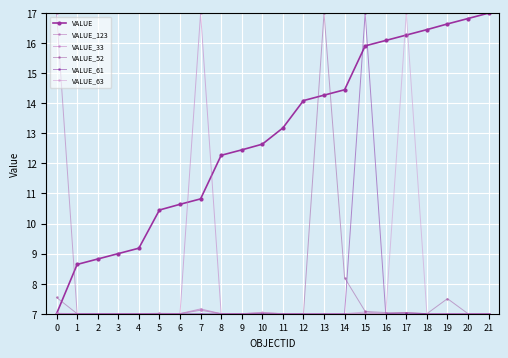

What is the spread (max minus min) of values at 9?

5.4